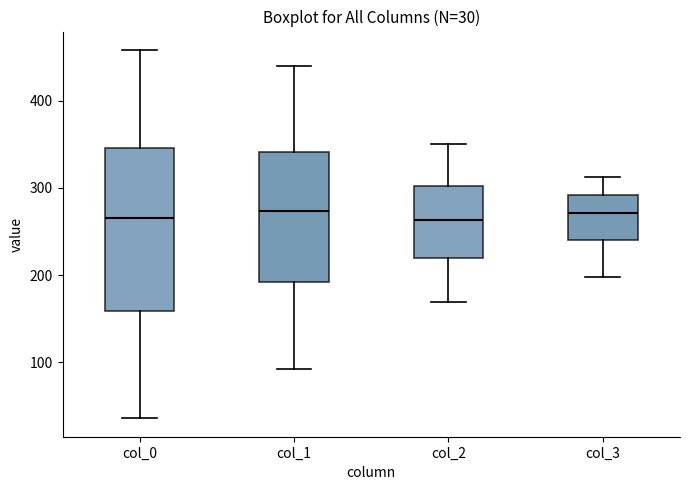

Comparing the boxes themselves (not the whiskers), which one is the tallest?

col_0